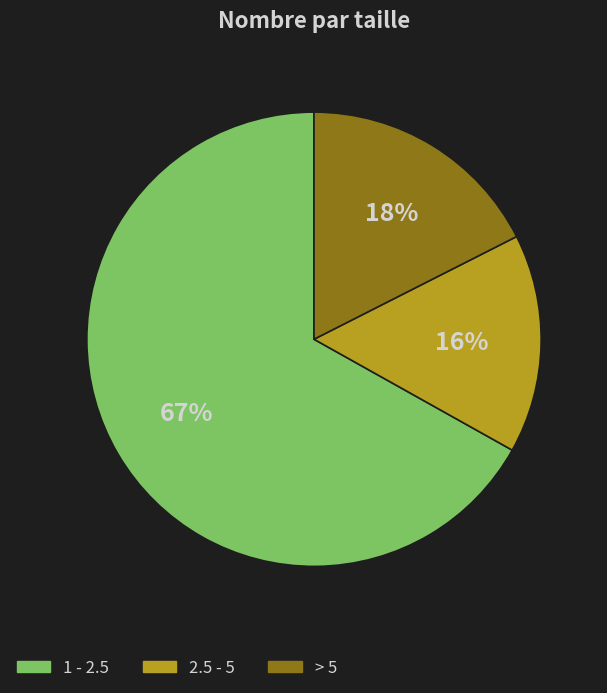

Which slice represents more than half of the pie?

1 - 2.5